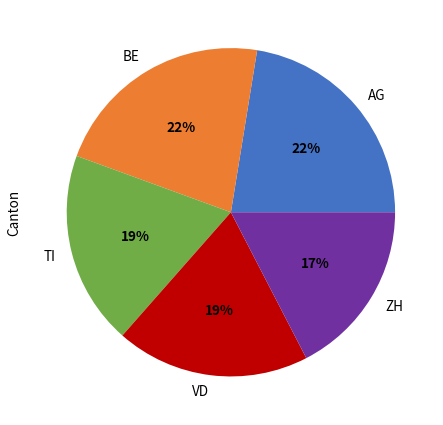

Do ZH and BE together represent more than half of the pie?

No